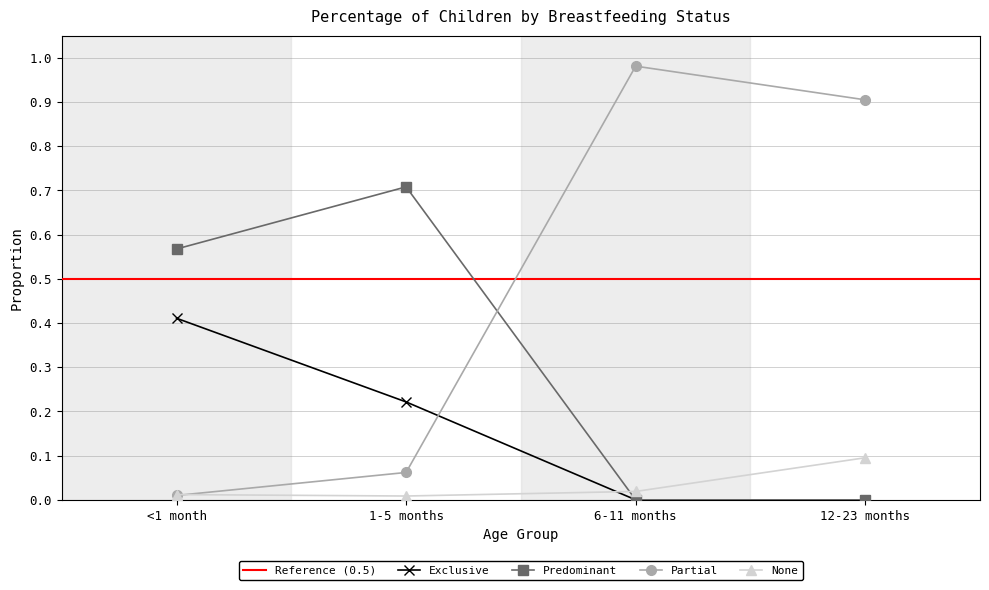

Reading left to right, what are all the values shown in this chart?

Exclusive: 0.4	0.2	0.0	0.0
Predominant: 0.6	0.7	0.0	0.0
Partial: 0.0	0.1	1.0	0.9
None: 0.0	0.0	0.0	0.1